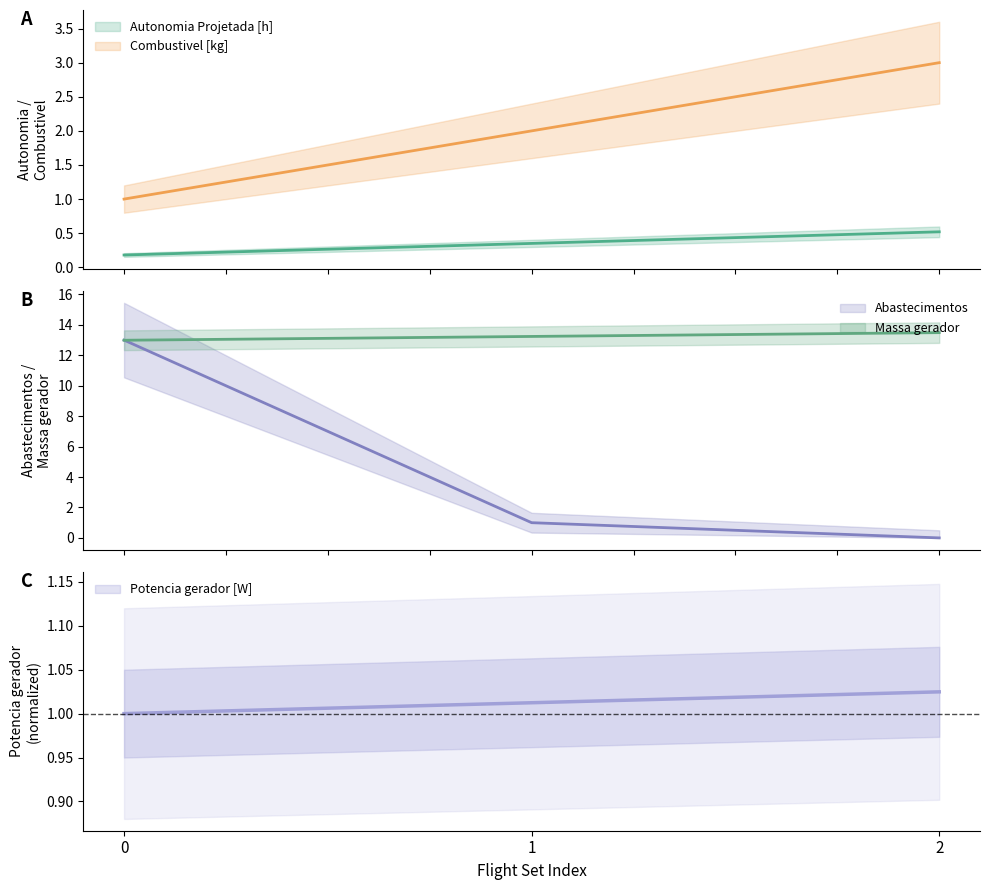

Which series changed the most between 0 and 1?

Abastecimentos